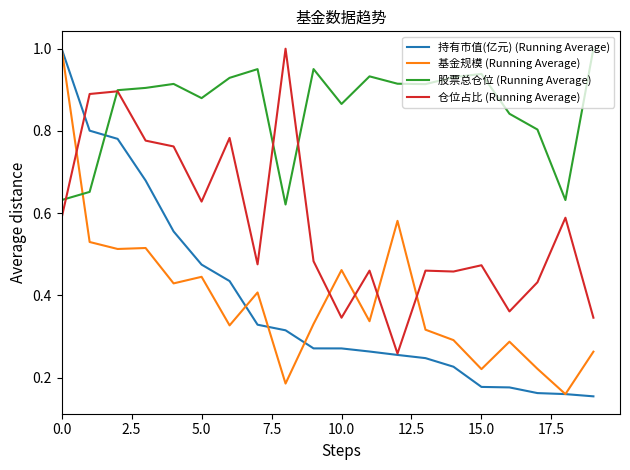

Which series has the largest total across all categories?

股票总仓位 (Running Average)